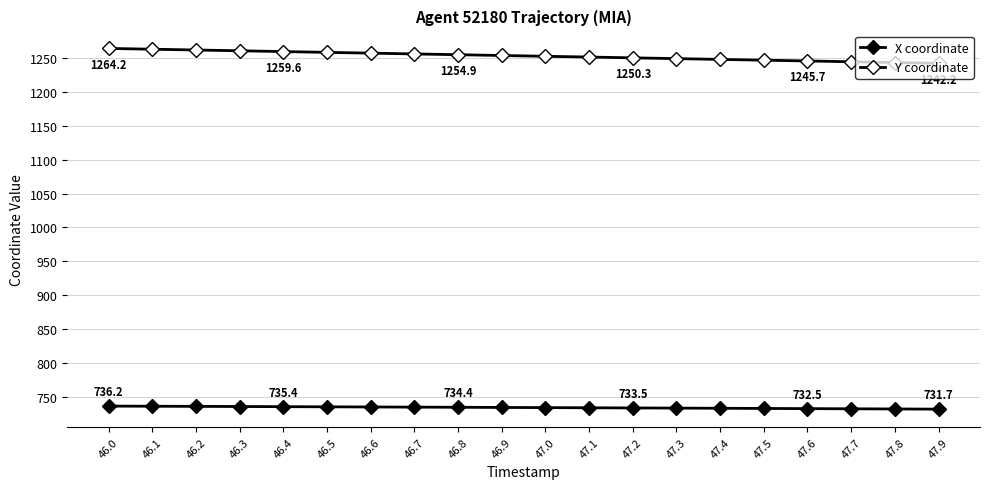

How many lines are shown in the chart?

2